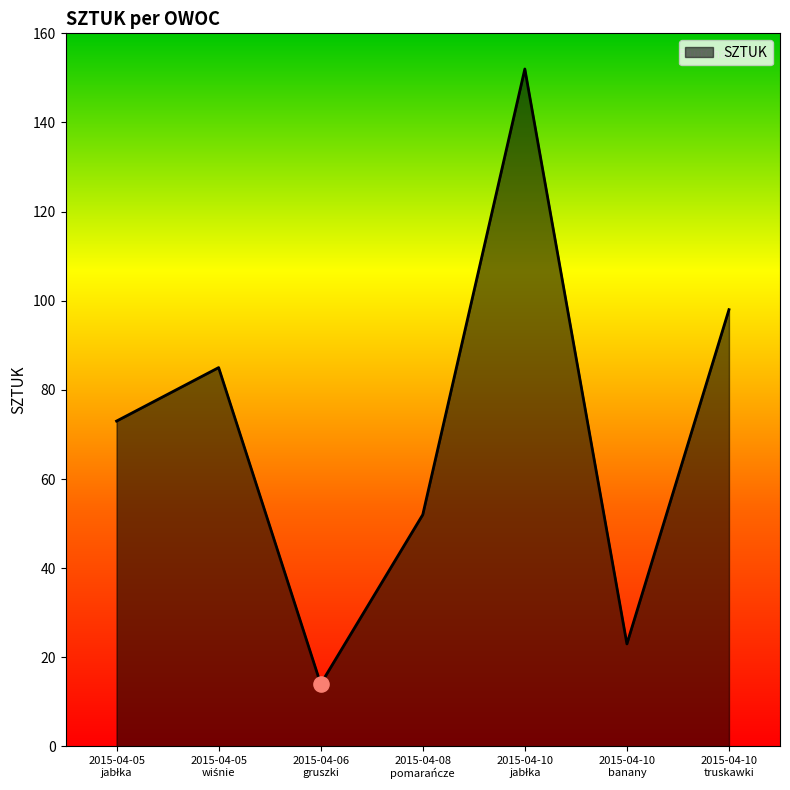

What is the maximum value shown in the chart?

152